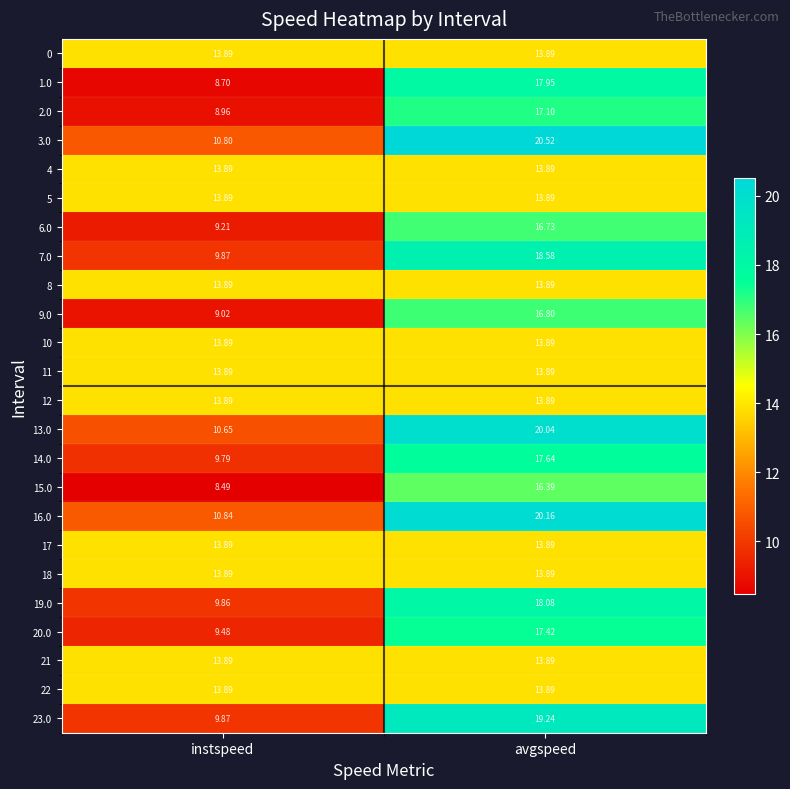

At which category is the sum across all series the highest?

avgspeed